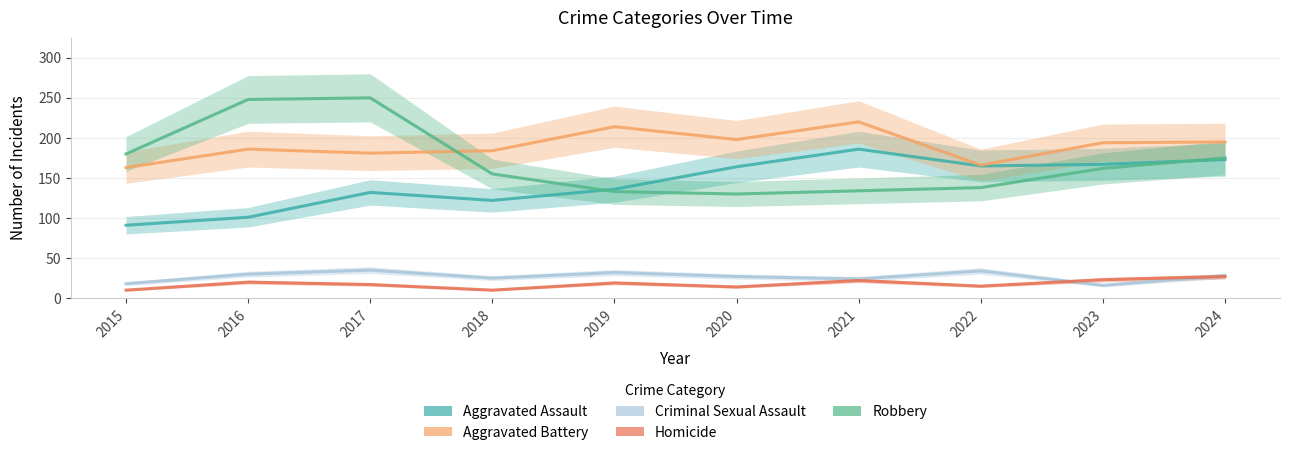

True or false: Aggravated Assault has a value of 89 at 2019.

False